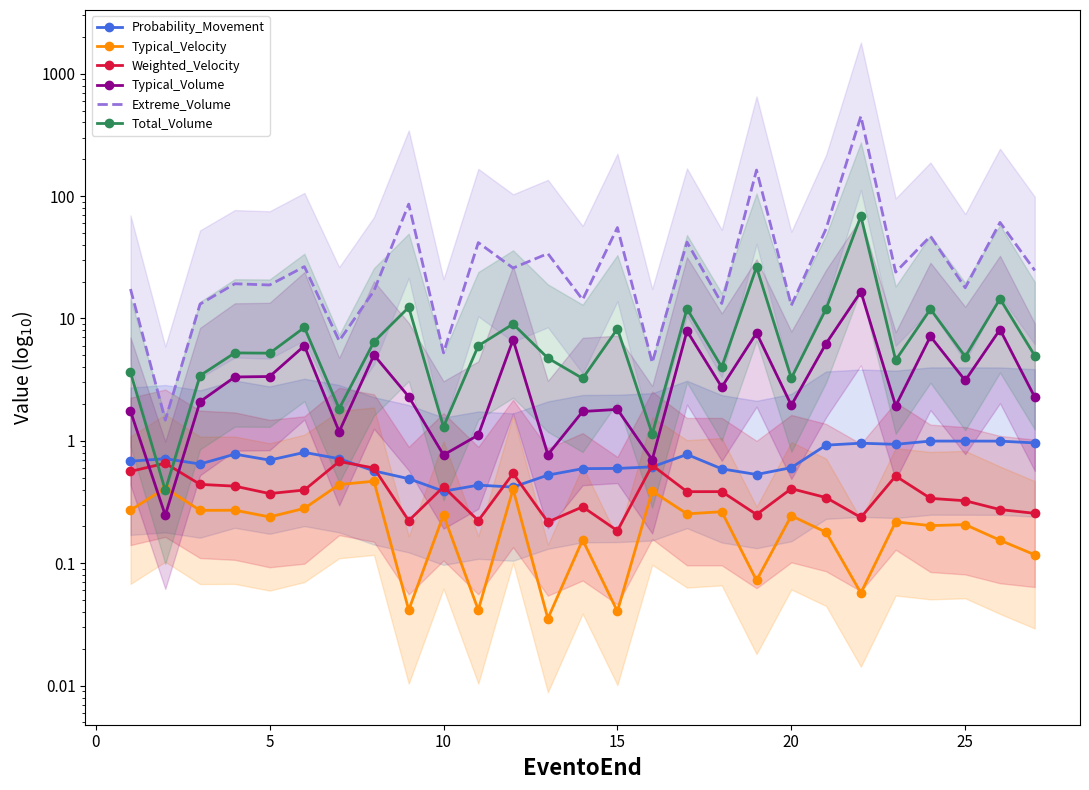

True or false: Typical_Velocity and Probability_Movement intersect in this chart.

False